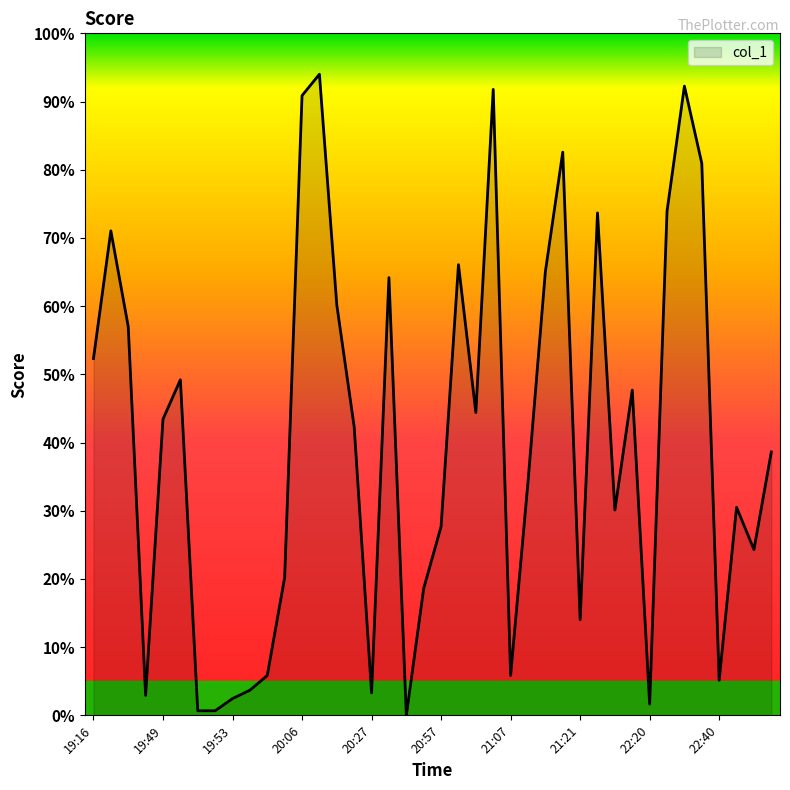

What is the greatest value displayed?

94.0